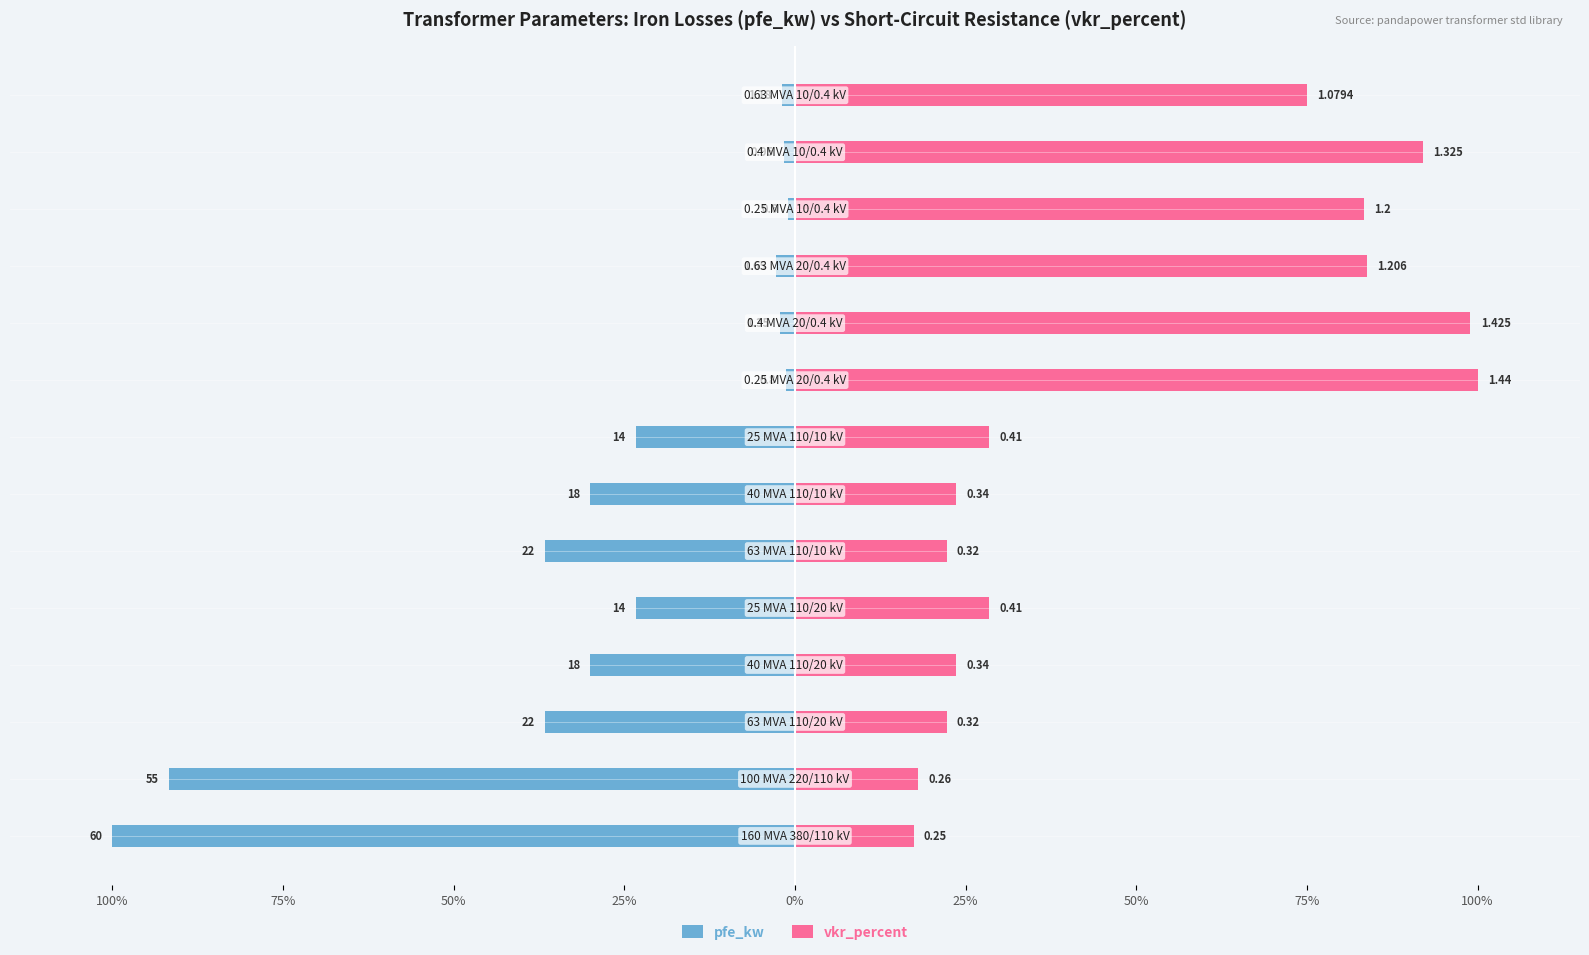

What is the approximate value of pfe_kw at 50%?

-30.0